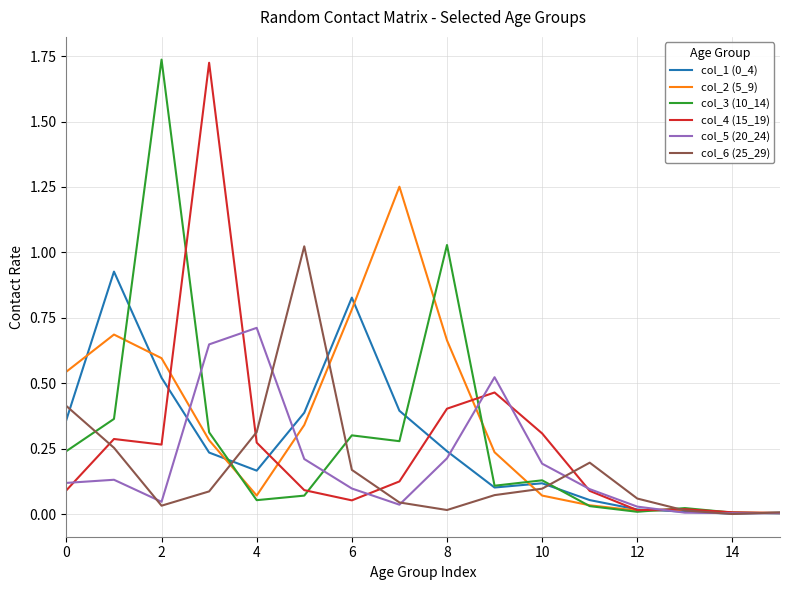

What is the label of the 2nd point from the right?

14